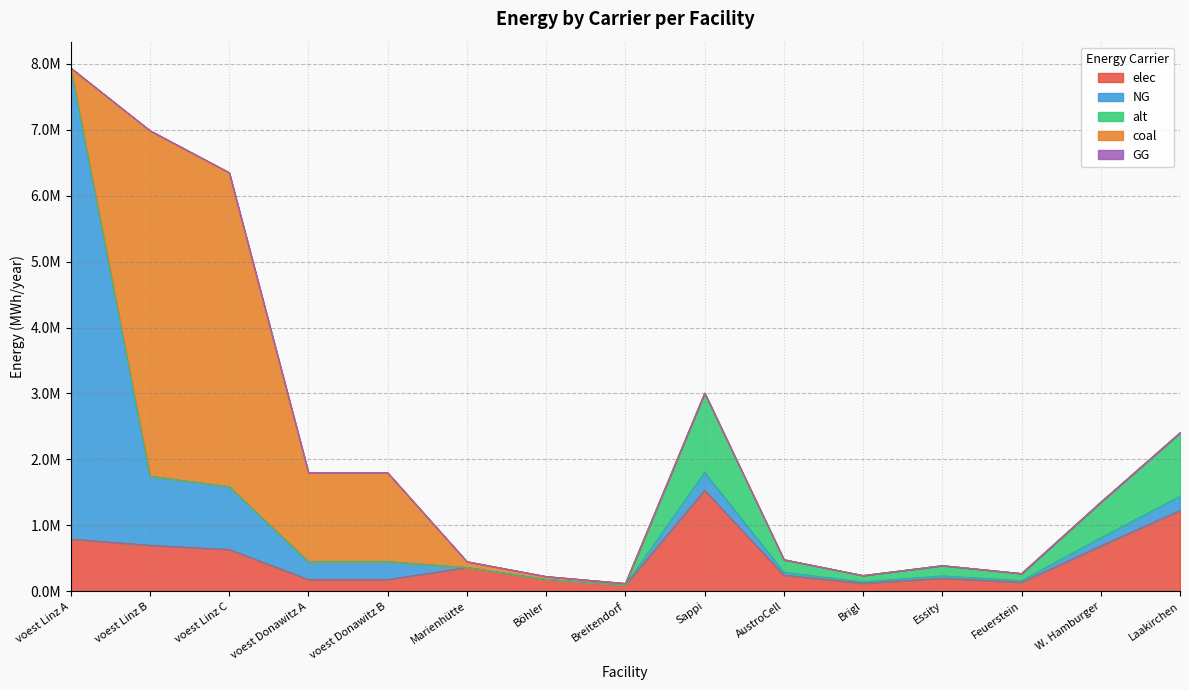

The value of alt at voest Linz A is -523279.7. True or false?

False